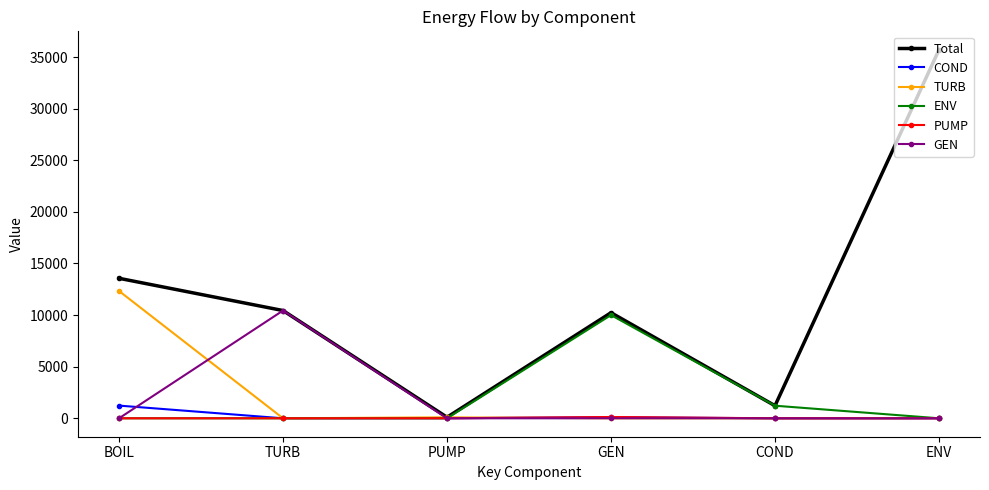

What is the difference between the Total values at COND and GEN?

9010.8